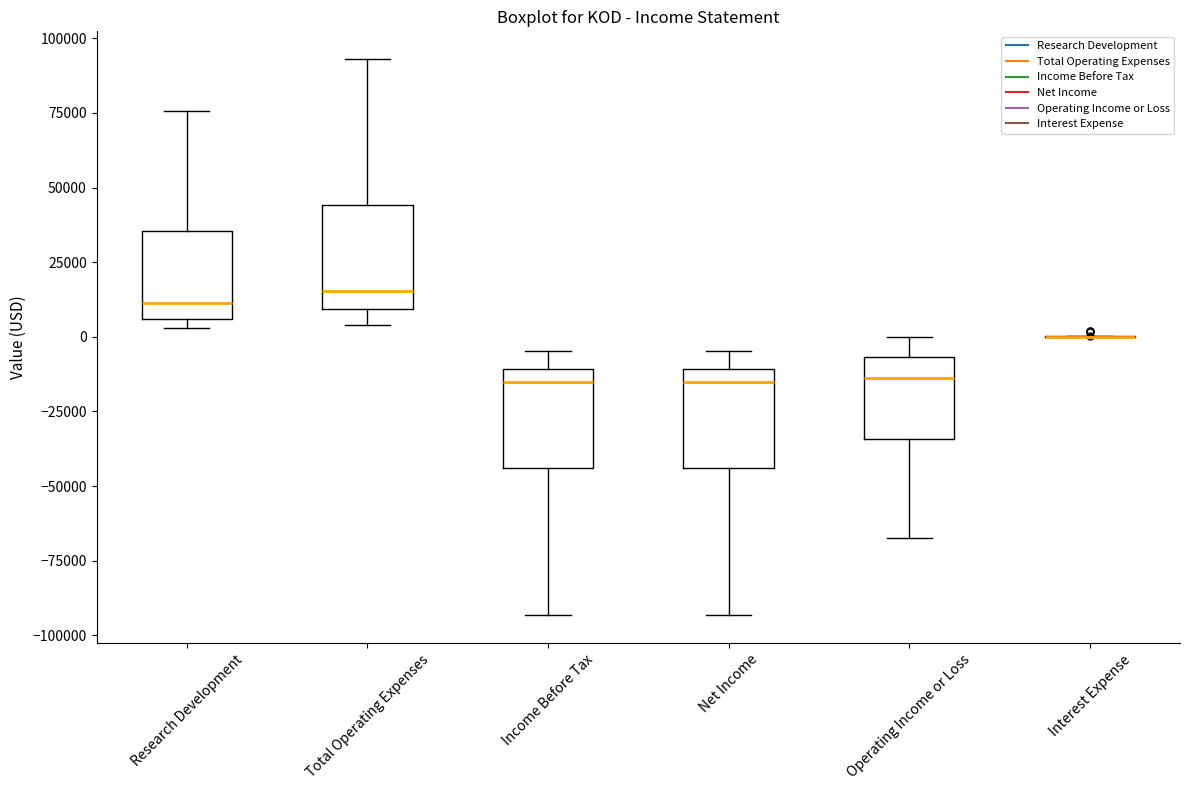

Reading left to right, transcribe this box plot: for each box, give where its median line is, the range the box spans, and where its two whiskers end, as read against the y-axis. The values are not printed on the chart, so give them approximately, as read against the axis.

Research Development: median 10000, box 5000 to 35000, whiskers 5000 (just below the box's lower edge) to 75000
Total Operating Expenses: median 15000, box 10000 to 45000, whiskers 5000 to 95000
Income Before Tax: median -15000, box -45000 to -10000, whiskers -95000 to -5000
Net Income: median -15000, box -45000 to -10000, whiskers -95000 to -5000
Operating Income or Loss: median -15000, box -35000 to -5000, whiskers -65000 to 0
Interest Expense: box collapsed to a line at 0, whiskers 0 to 0